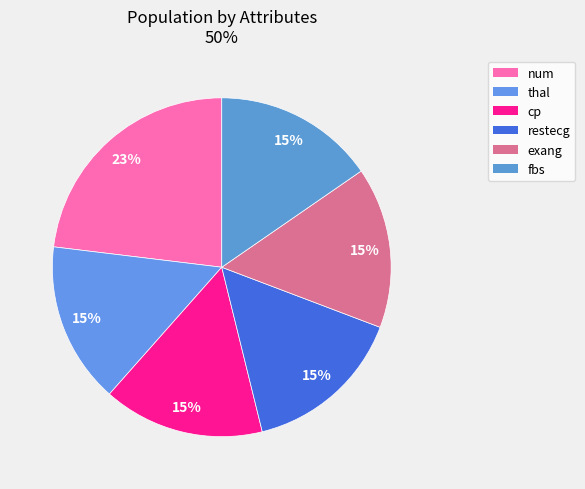

To the nearest percent, what is the average slice percentage?

17%